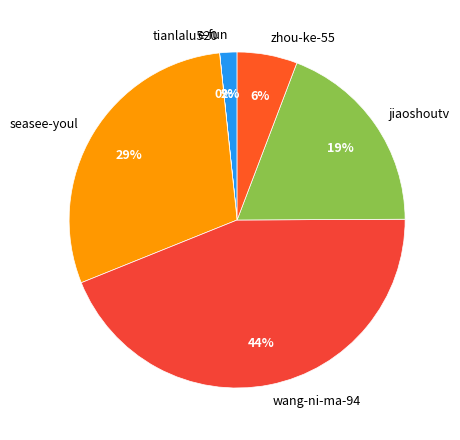

To the nearest percent, what is the difference between the largest and smallest slice percentages?

44%